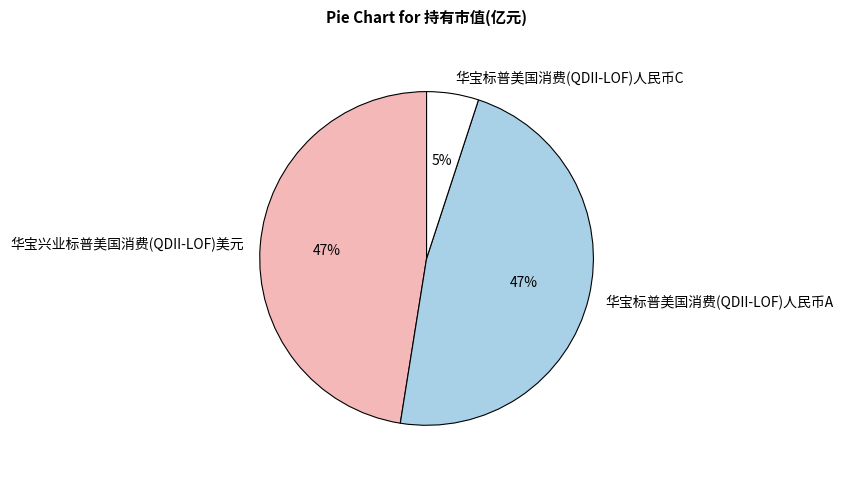

What is the smallest slice in the pie chart?

华宝标普美国消费(QDII-LOF)人民币C